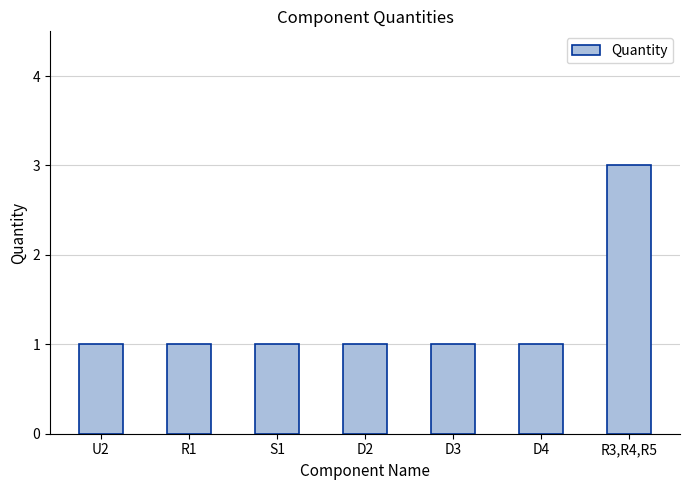

What is the label of the 7th bar from the left?

R3,R4,R5